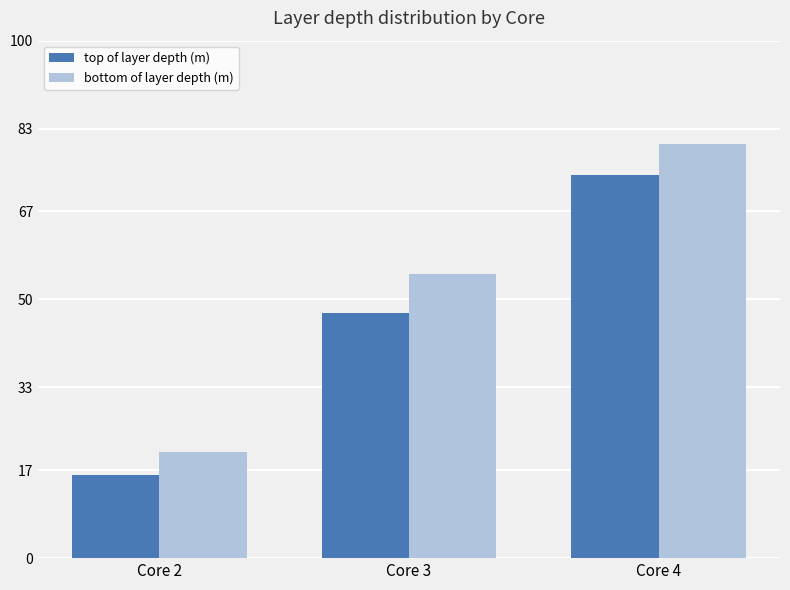

What is the sum of the bottom of layer depth (m) values at Core 3 and Core 4?

135.1